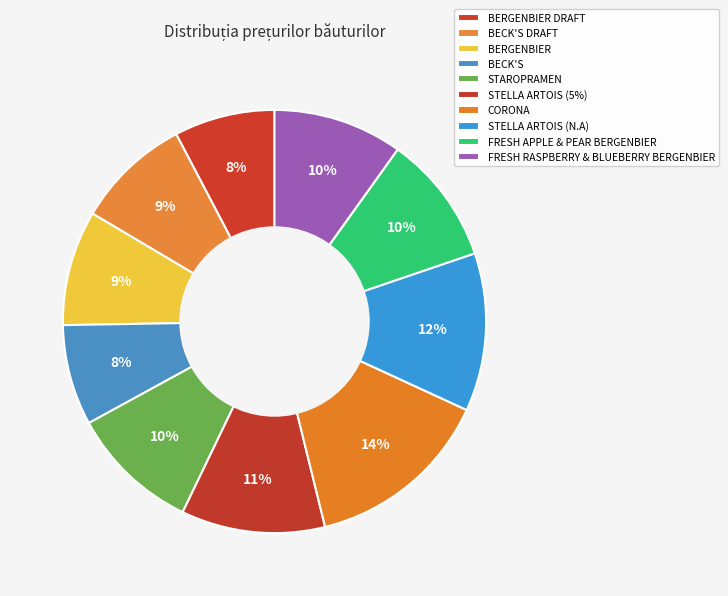

To the nearest percent, what percentage of the pie is FRESH APPLE & PEAR BERGENBIER?

10%